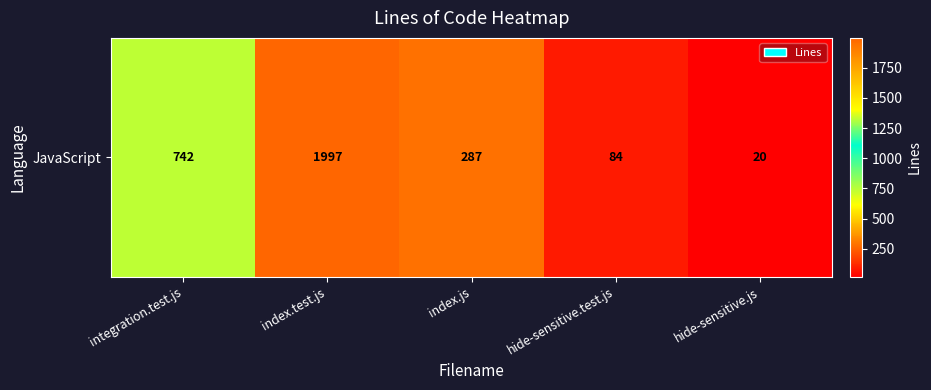

Between hide-sensitive.test.js and index.test.js, which is larger?

index.test.js